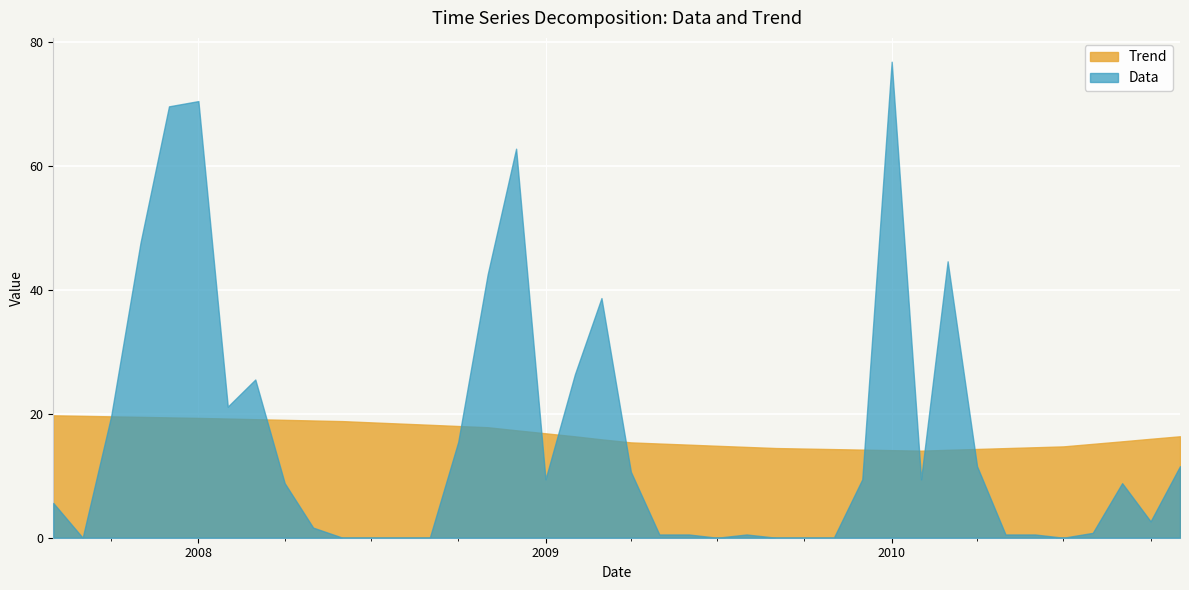

The Trend series shows 10.7 at 2007-12-01. True or false?

False